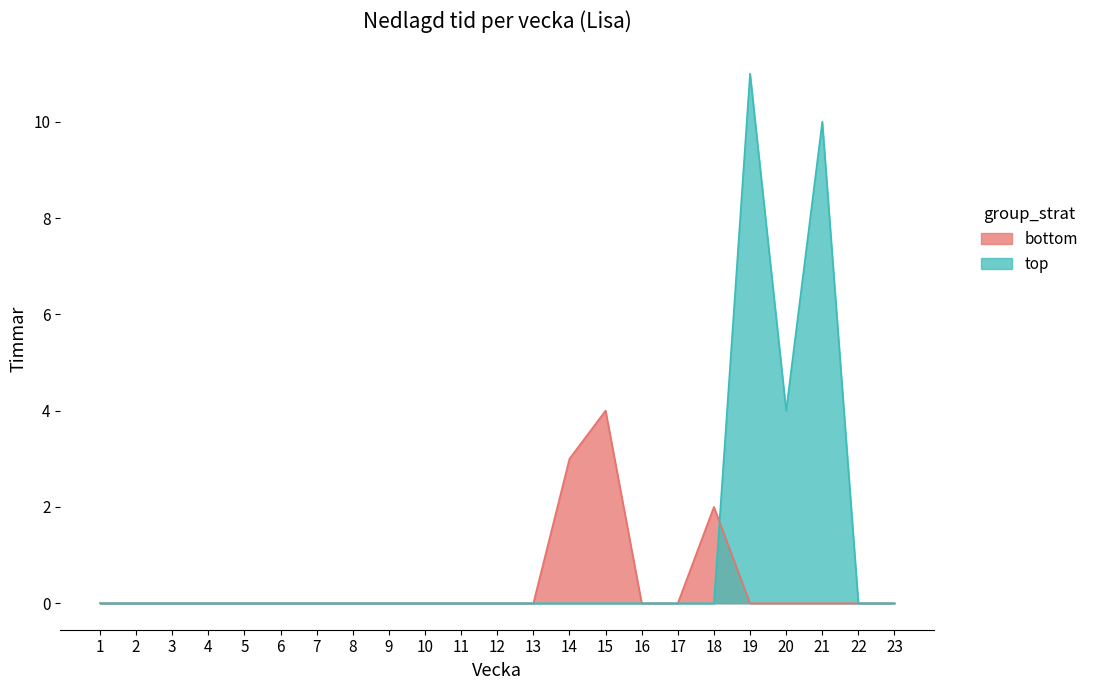

What is the highest value of the bottom series?

4